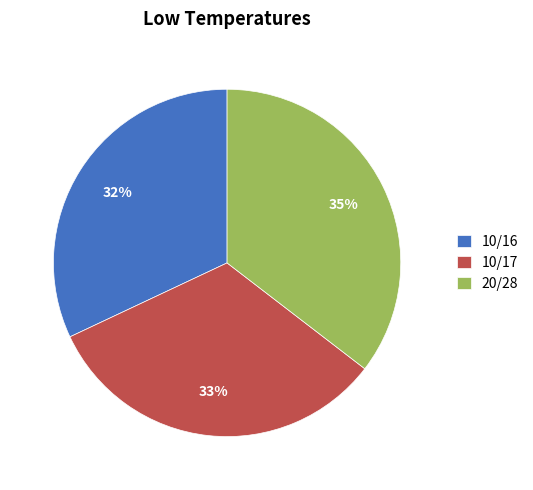

Rank the categories by value from highest to lowest.

20/28, 10/17, 10/16